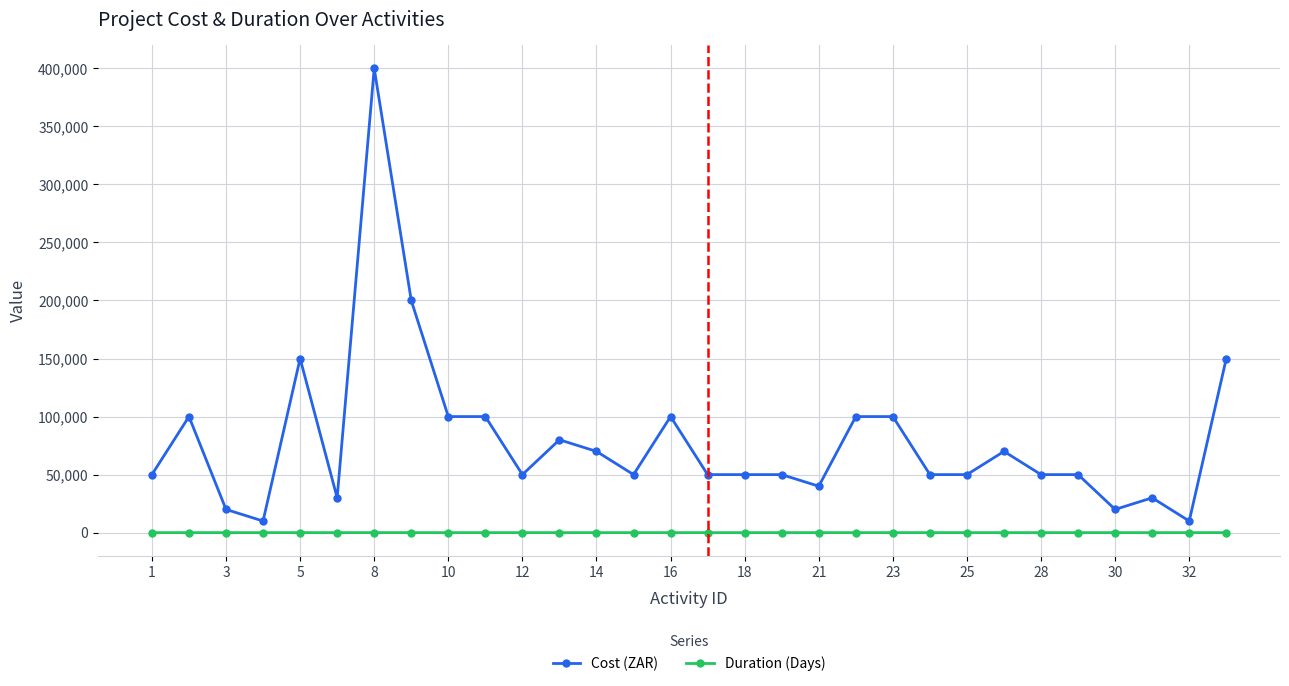

True or false: Cost (ZAR) has more than 2 points higher than both neighbors.

True